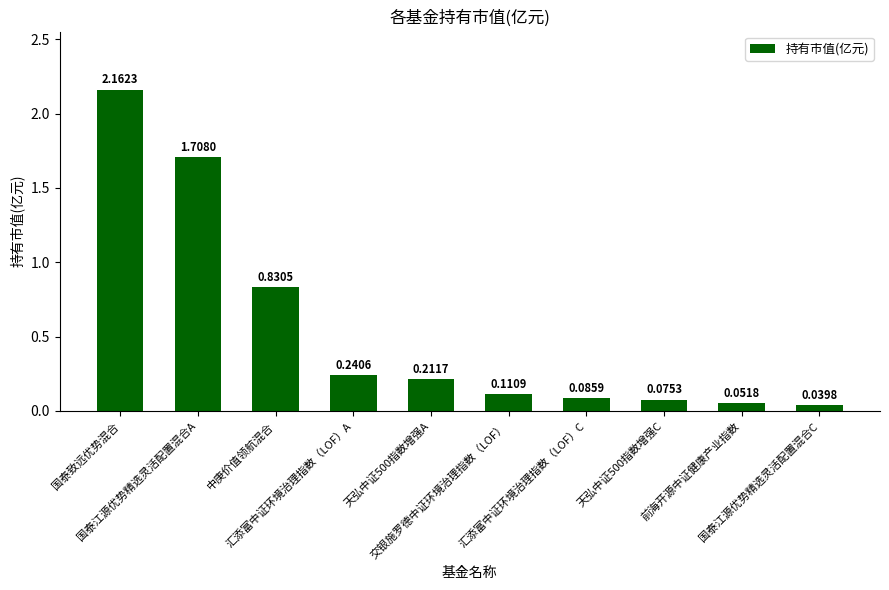

What is the label of the 5th bar from the left?

天弘中证500指数增强A